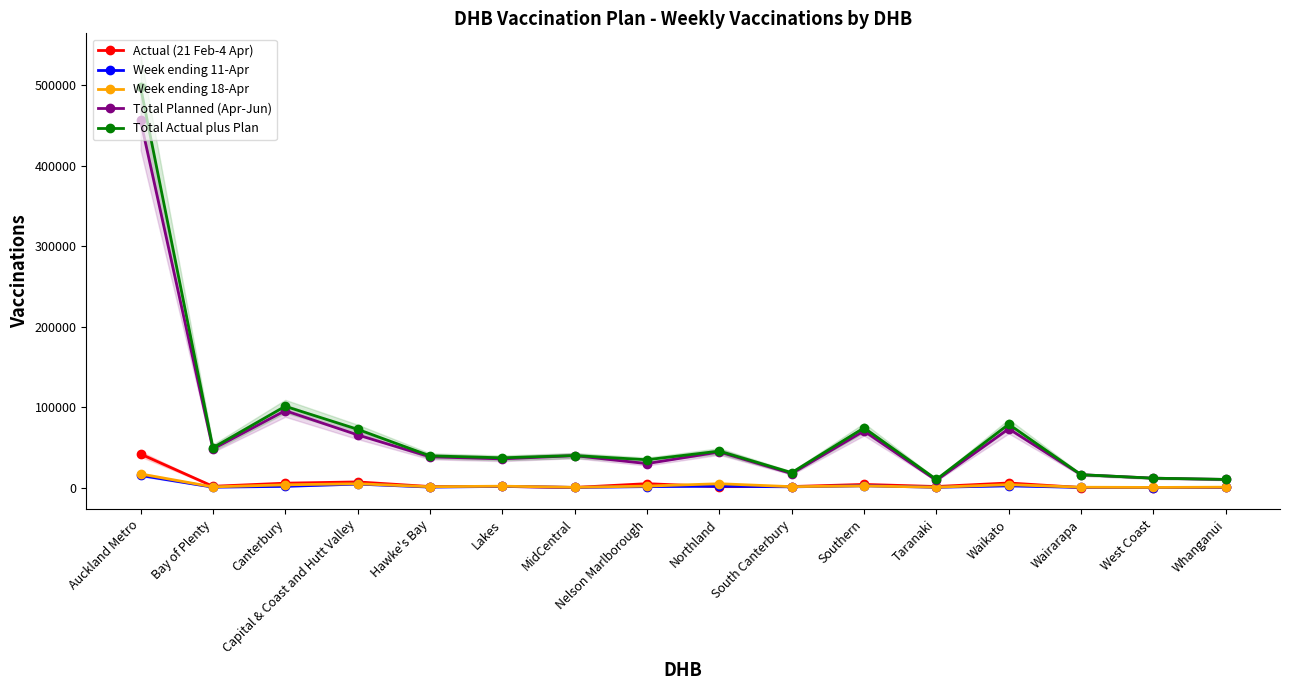

Reading left to right, extract all data points from this chart.

Actual (21 Feb-4 Apr): Auckland Metro=41641	Bay of Plenty=1545	Canterbury=5414	Capital & Coast and Hutt Valley=6988	Hawke's Bay=1217	Lakes=1330	MidCentral=120	Nelson Marlborough=4789	Northland=1080	South Canterbury=1229	Southern=3870	Taranaki=1268	Waikato=5658	Wairarapa=0	West Coast=0	Whanganui=91
Week ending 11-Apr: Auckland Metro=15049	Bay of Plenty=462	Canterbury=1465	Capital & Coast and Hutt Valley=4298	Hawke's Bay=553	Lakes=1400	MidCentral=126	Nelson Marlborough=1160	Northland=1627	South Canterbury=864	Southern=2224	Taranaki=329	Waikato=2100	Wairarapa=120	West Coast=30	Whanganui=180
Week ending 18-Apr: Auckland Metro=16900	Bay of Plenty=804	Canterbury=3364	Capital & Coast and Hutt Valley=4728	Hawke's Bay=989	Lakes=1680	MidCentral=270	Nelson Marlborough=1800	Northland=4730	South Canterbury=1080	Southern=2020	Taranaki=400	Waikato=3615	Wairarapa=390	West Coast=120	Whanganui=450
Total Planned (Apr-Jun): Auckland Metro=456350	Bay of Plenty=47906	Canterbury=95568	Capital & Coast and Hutt Valley=65436	Hawke's Bay=38196	Lakes=35630	MidCentral=39632	Nelson Marlborough=29740	Northland=44217	South Canterbury=17304	Southern=70324	Taranaki=8829	Waikato=73042	Wairarapa=15960	West Coast=11640	Whanganui=10020
Total Actual plus Plan: Auckland Metro=497991	Bay of Plenty=49451	Canterbury=100982	Capital & Coast and Hutt Valley=72424	Hawke's Bay=39413	Lakes=36960	MidCentral=39752	Nelson Marlborough=34529	Northland=45297	South Canterbury=18533	Southern=74194	Taranaki=10097	Waikato=78700	Wairarapa=15960	West Coast=11640	Whanganui=10111